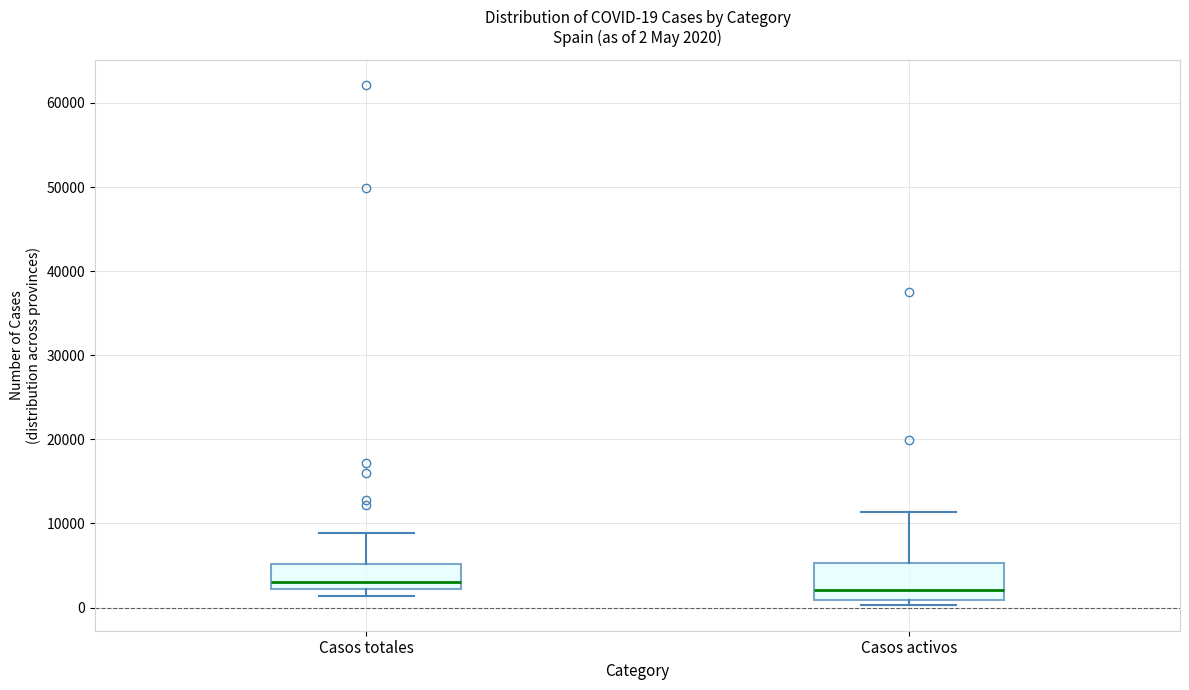

Comparing the boxes themselves (not the whiskers), which one is the tallest?

Casos activos